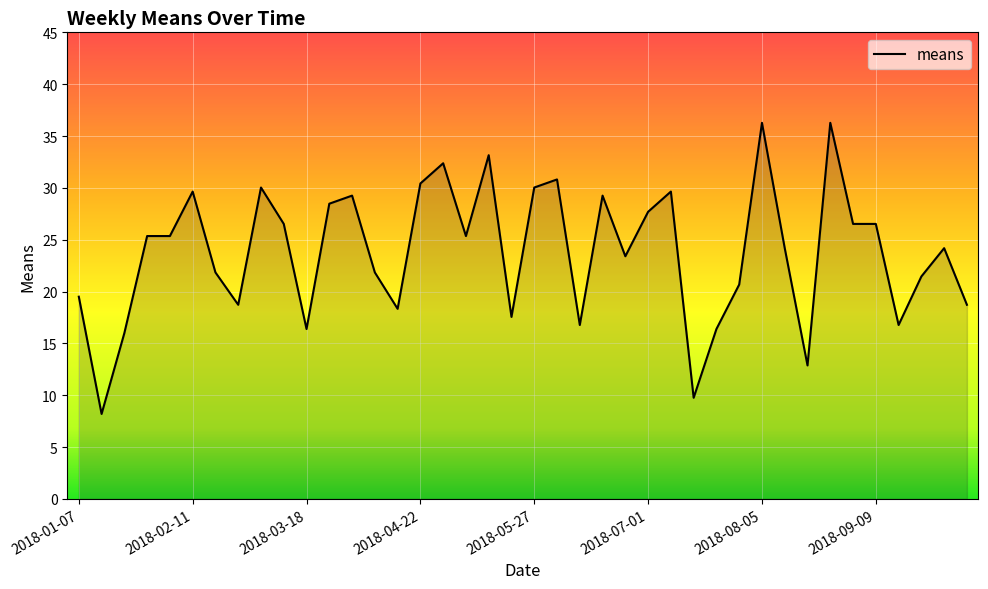

What is the maximum value shown in the chart?

36.3